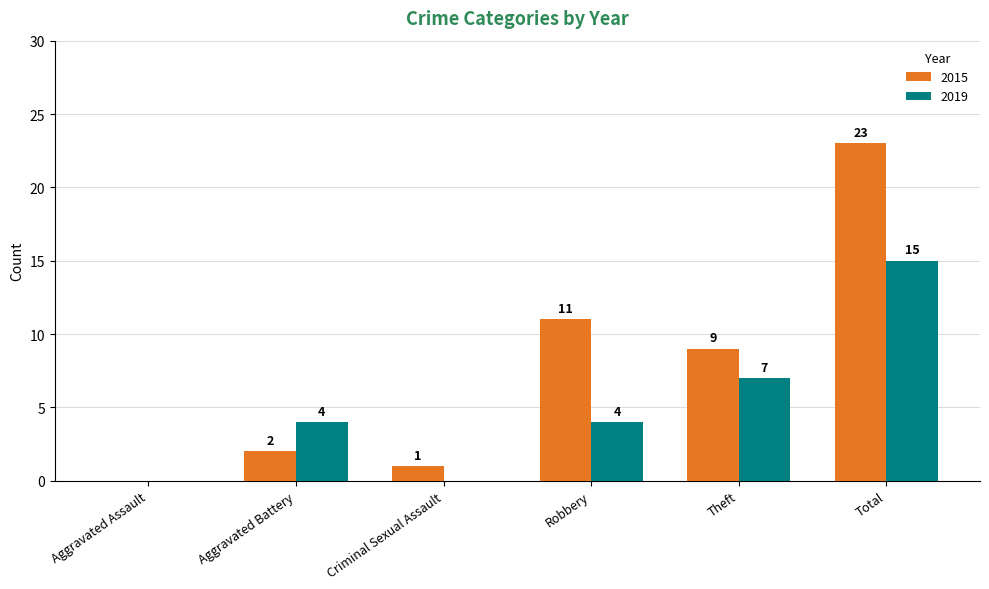

At which category is the sum across all series the highest?

Total